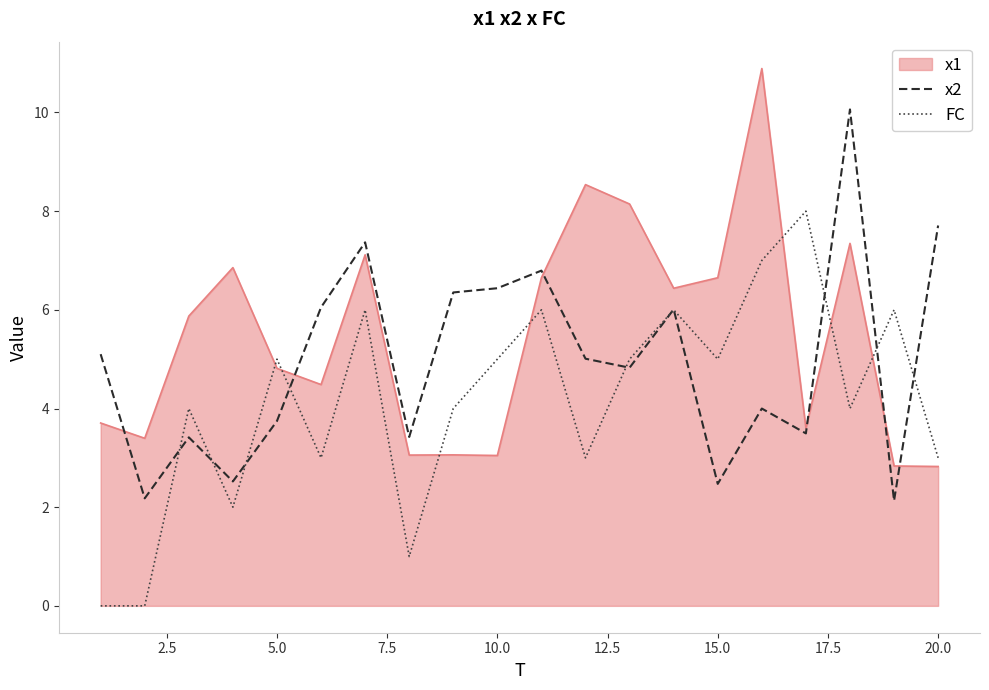

Which series has the largest total across all categories?

x1